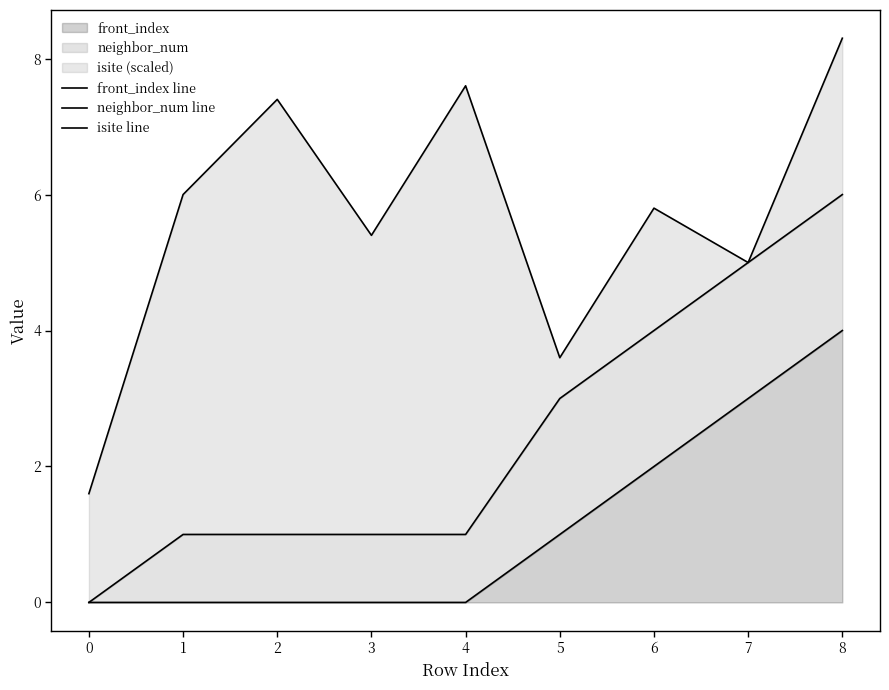

True or false: neighbor_num line and isite line cross at least once.

False